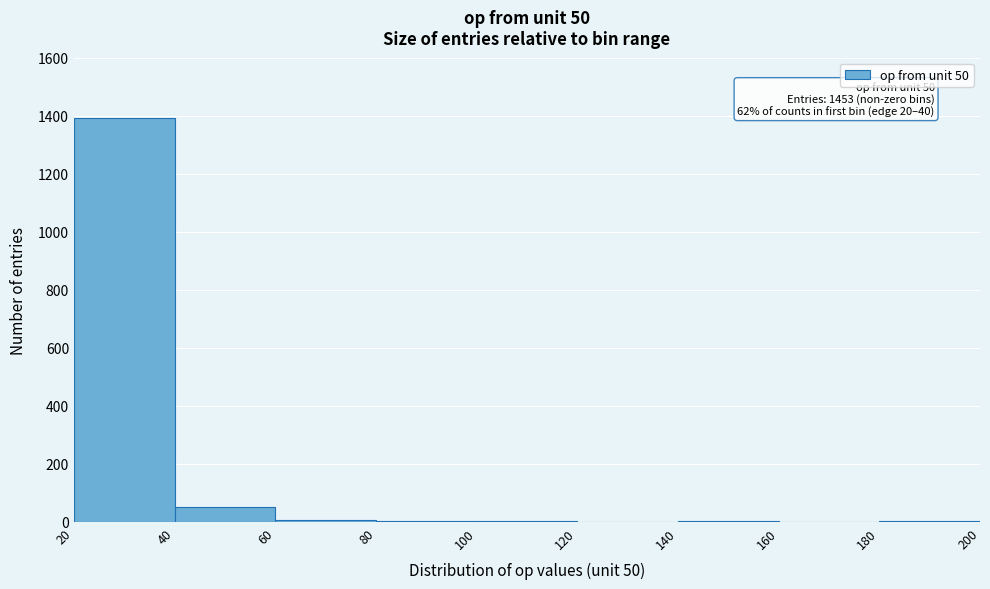

Over which range of the x-axis is the bar tallest?

20 to 40